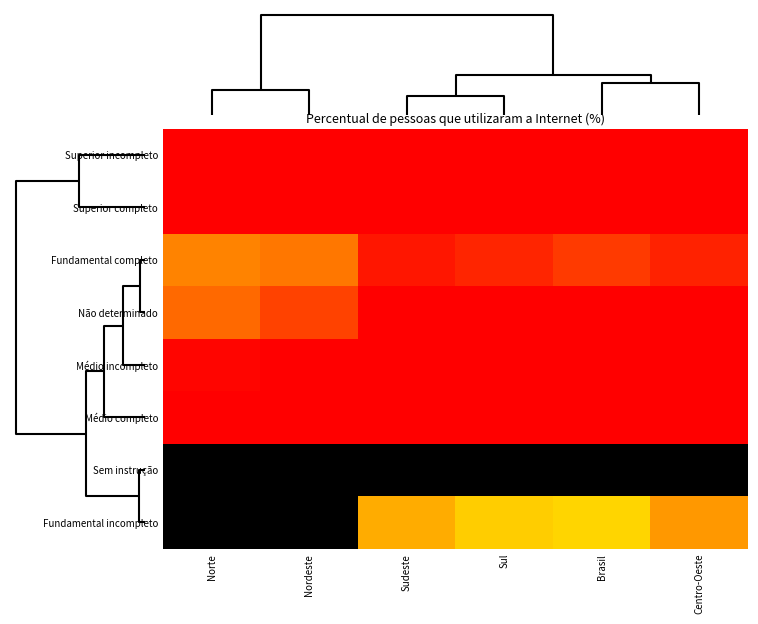

Which category has the lowest value across all series?

Nordeste